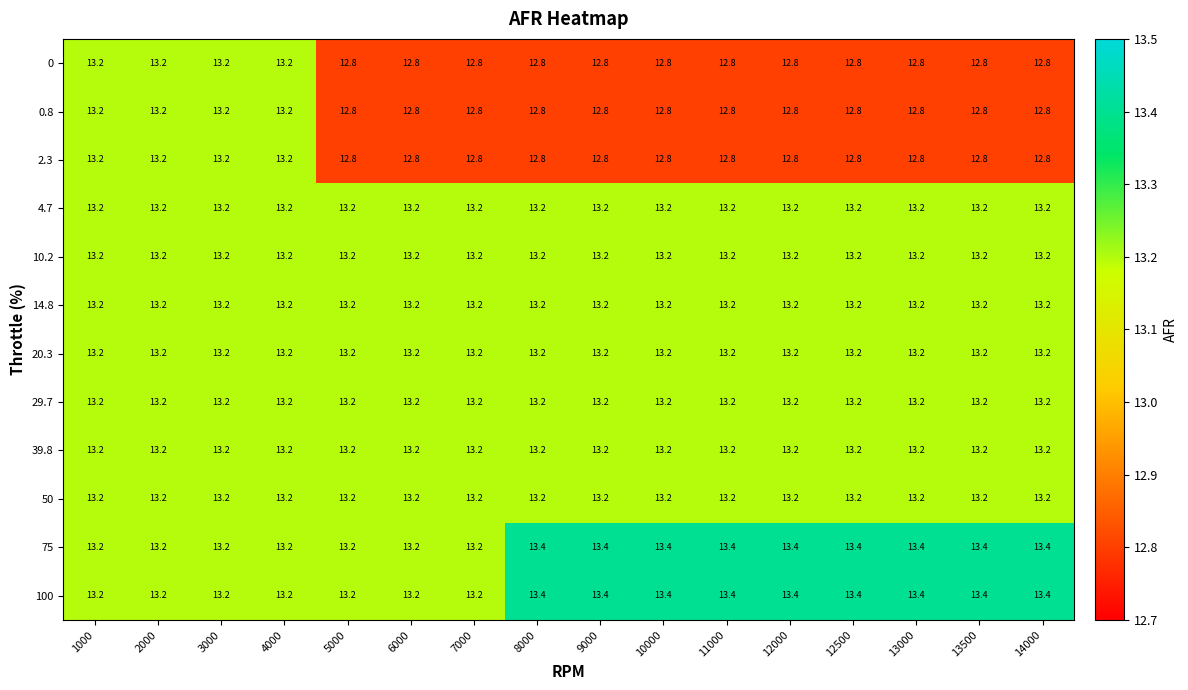

The 29.7 series shows 13.2 at 13500. True or false?

True